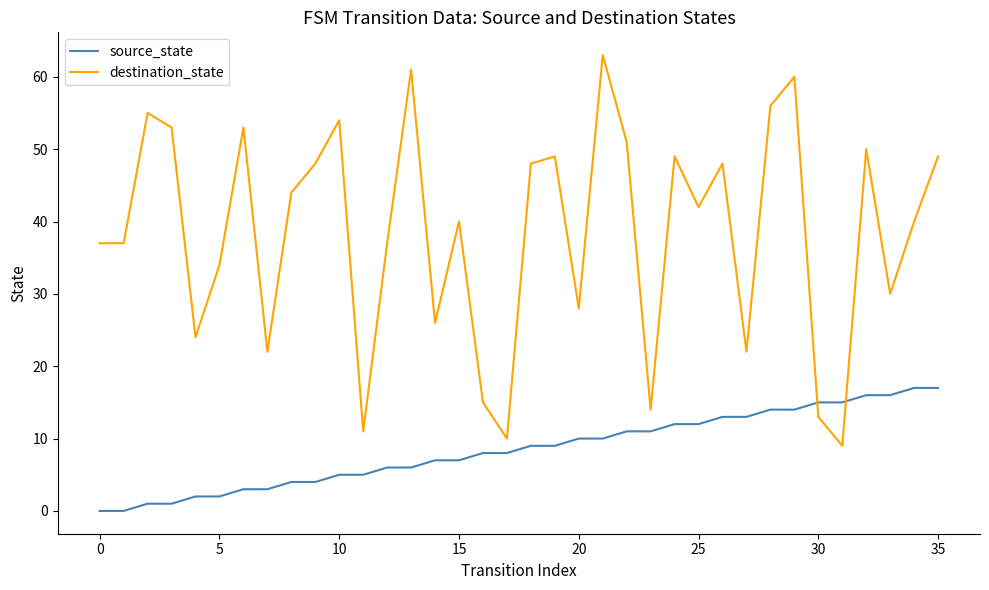

Which series has the largest range (max minus min)?

destination_state